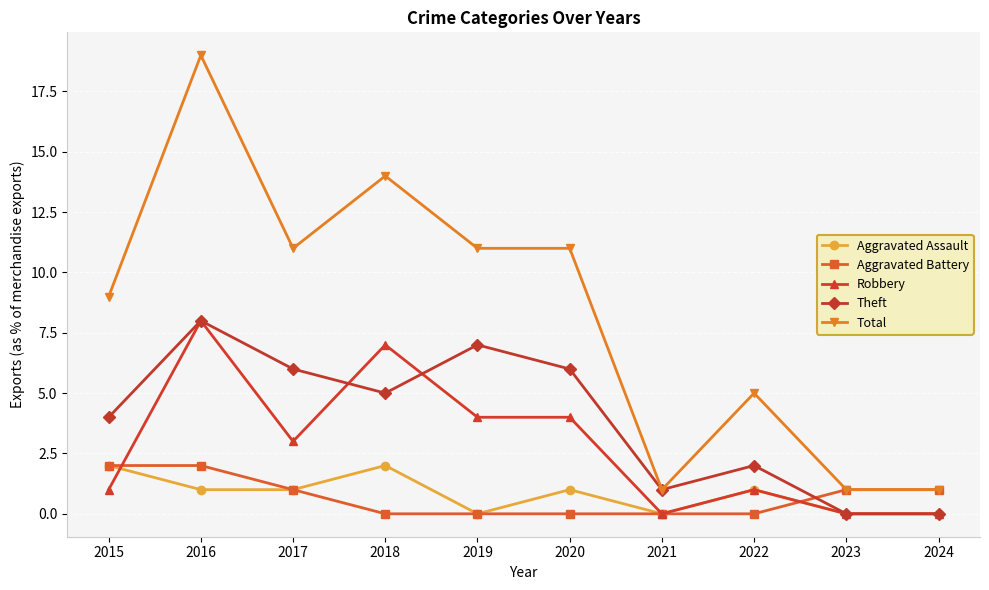

What is the maximum value shown in the chart?

19